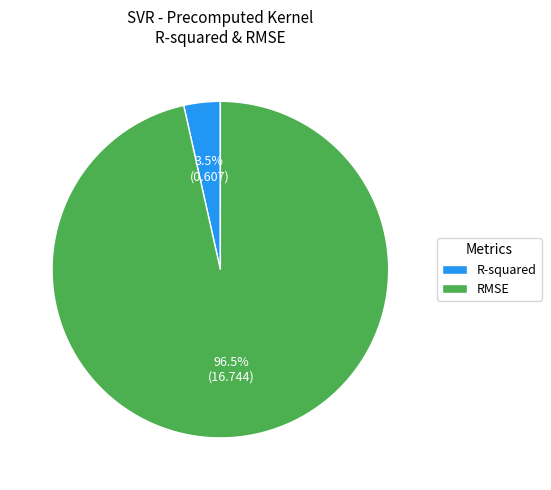

Which slice is the smallest?

R-squared